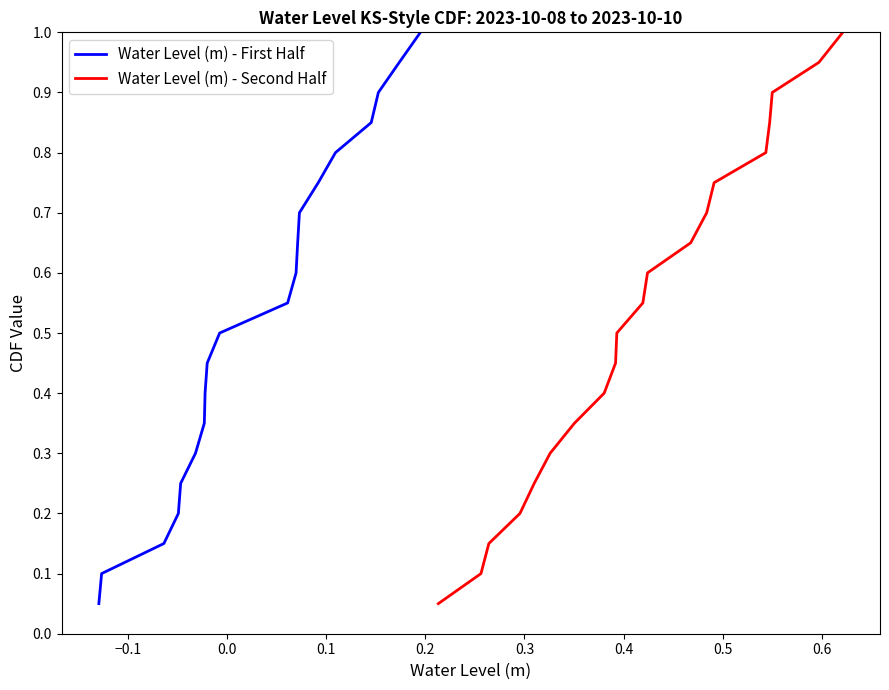

Reading right to left, extract all data points from this chart.

Water Level (m) - First Half: 1.0	0.9	0.9	0.8	0.8	0.8	0.7	0.7	0.6	0.6	0.5	0.5	0.4	0.3	0.3	0.2	0.2	0.1	0.1	0.1
Water Level (m) - Second Half: 1.0	0.9	0.9	0.8	0.8	0.8	0.7	0.7	0.6	0.6	0.5	0.5	0.4	0.3	0.3	0.2	0.2	0.1	0.1	0.1